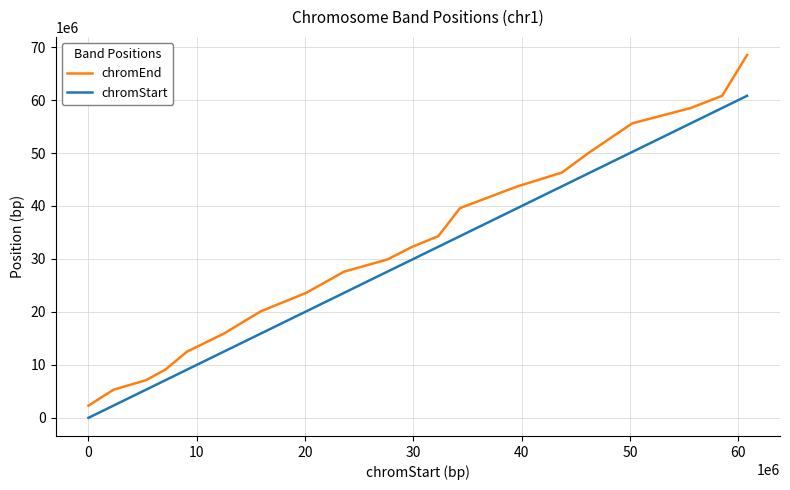

List the series in order of their peak value, lowest first.

chromStart, chromEnd